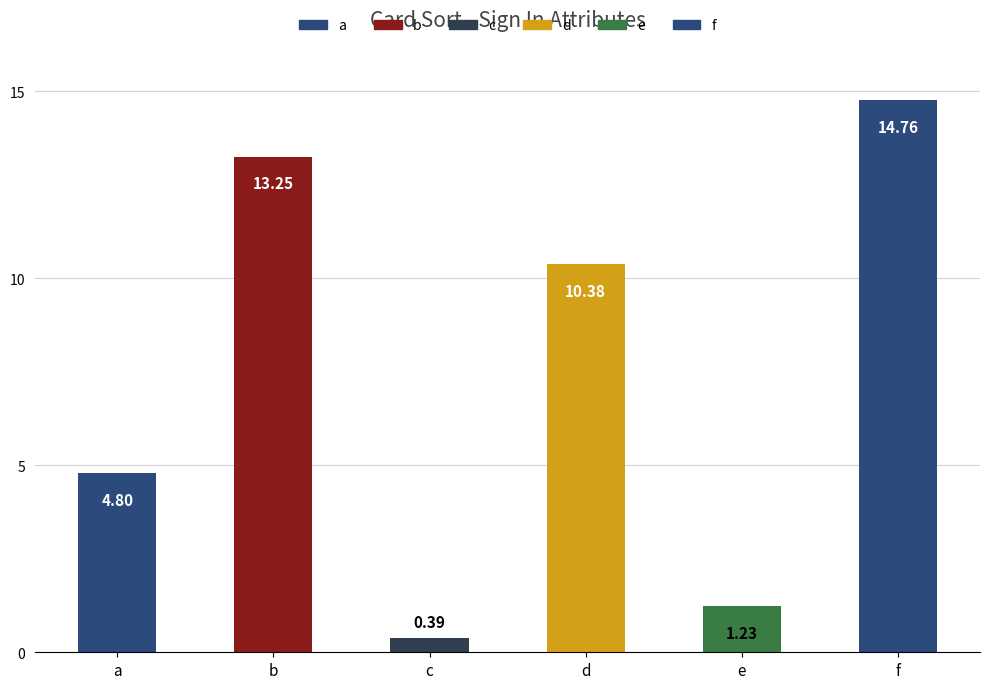

At which category does the chart reach its peak across all series?

f